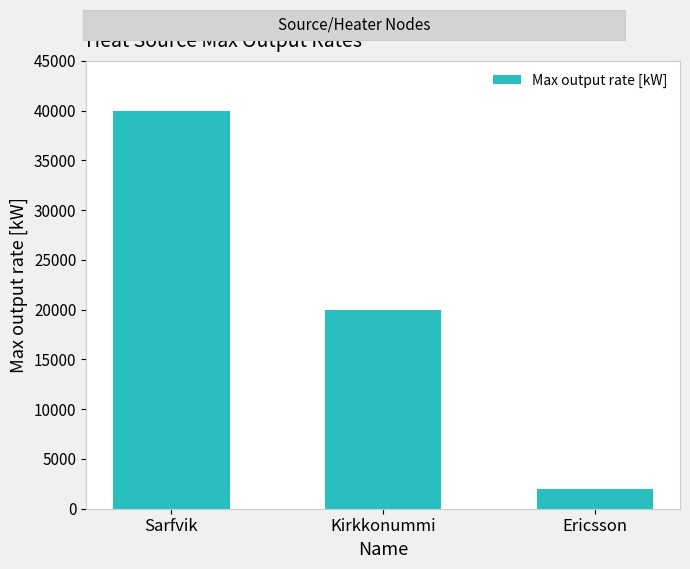

Rank the categories by value from highest to lowest.

Sarfvik, Kirkkonummi, Ericsson